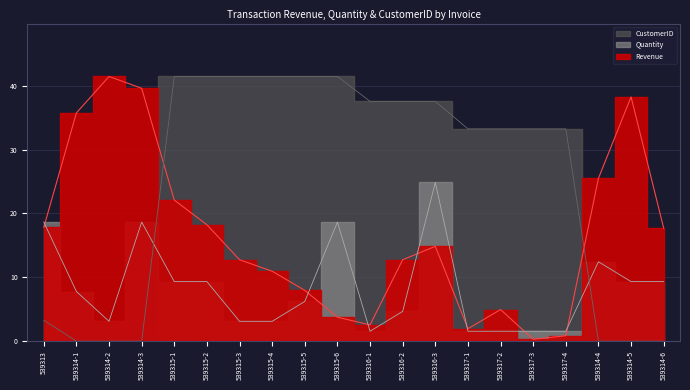

The CustomerID series shows 22.9 at 539314-1. True or false?

False